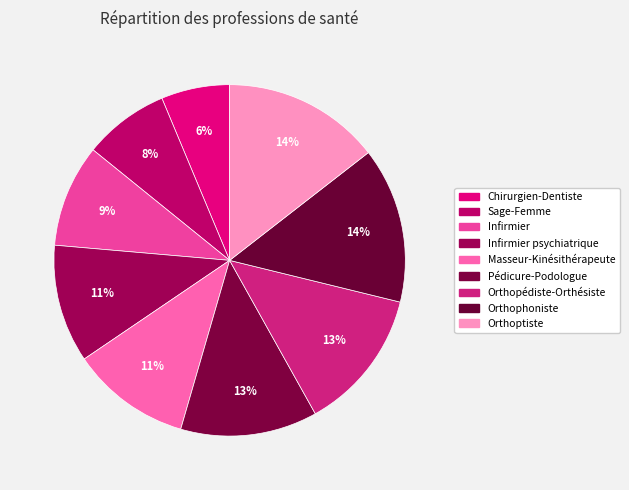

Count the number of slices in the pie.

9